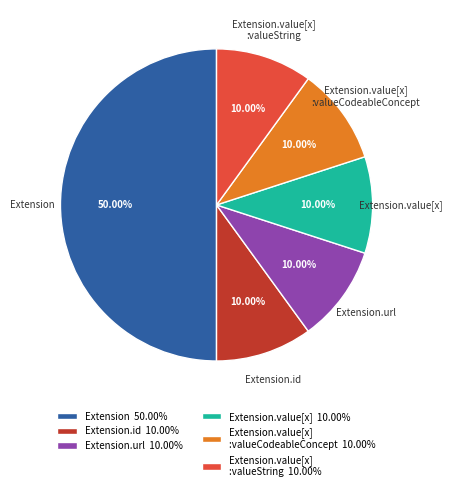

To the nearest percent, what is the difference between the largest and smallest slice percentages?

40%